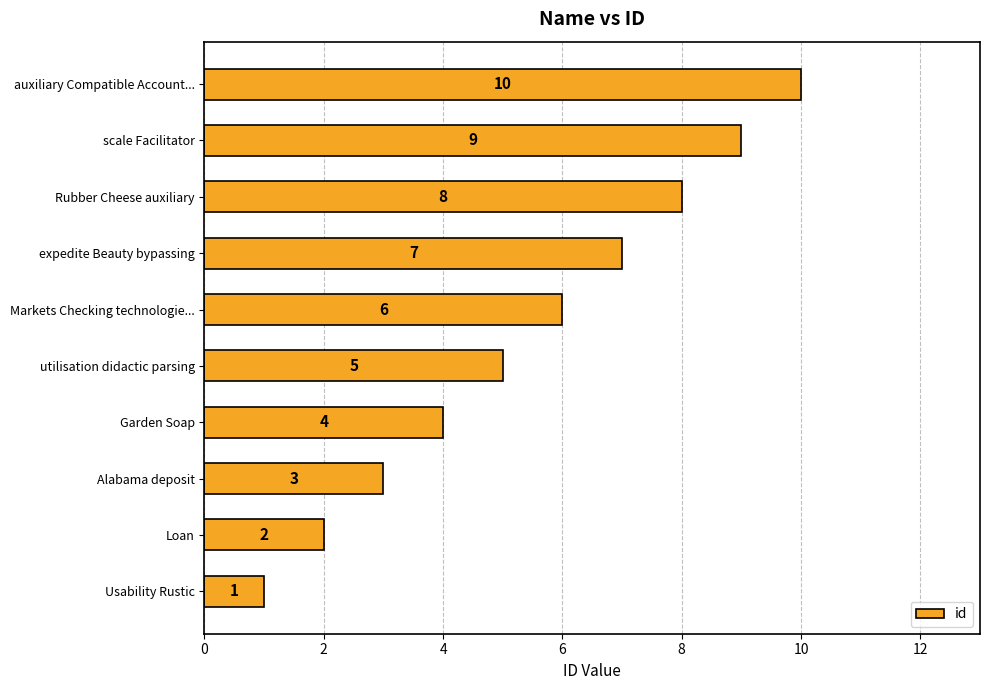

Is it true that the value at Alabama deposit is 3?

True